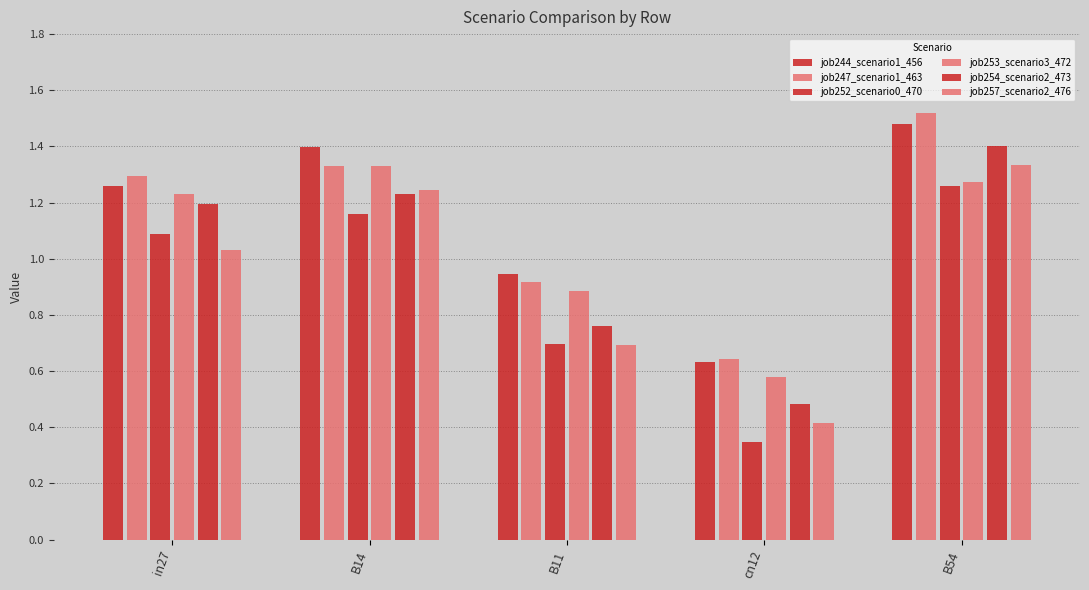

List the labels in order of job257_scenario2_476 value, smallest first.

cn12, B11, in27, B14, B54